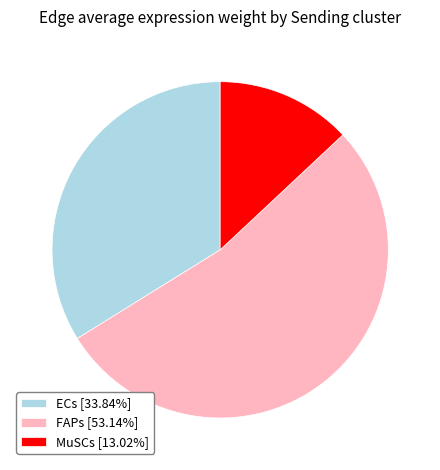

What is the smallest slice in the pie chart?

MuSCs